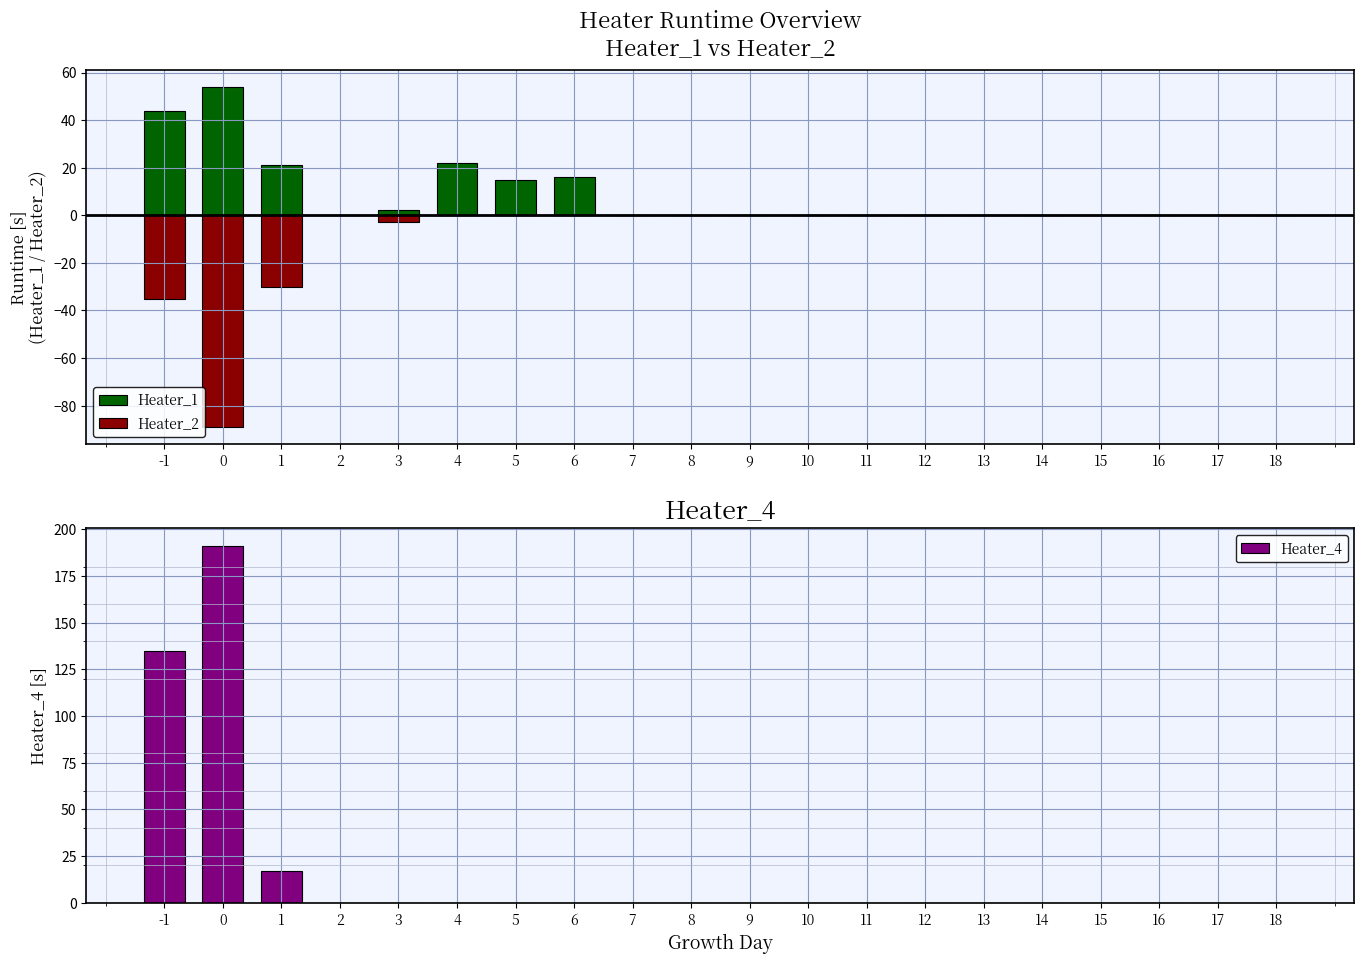

Which series changed the most between 12 and 13?

Heater_1